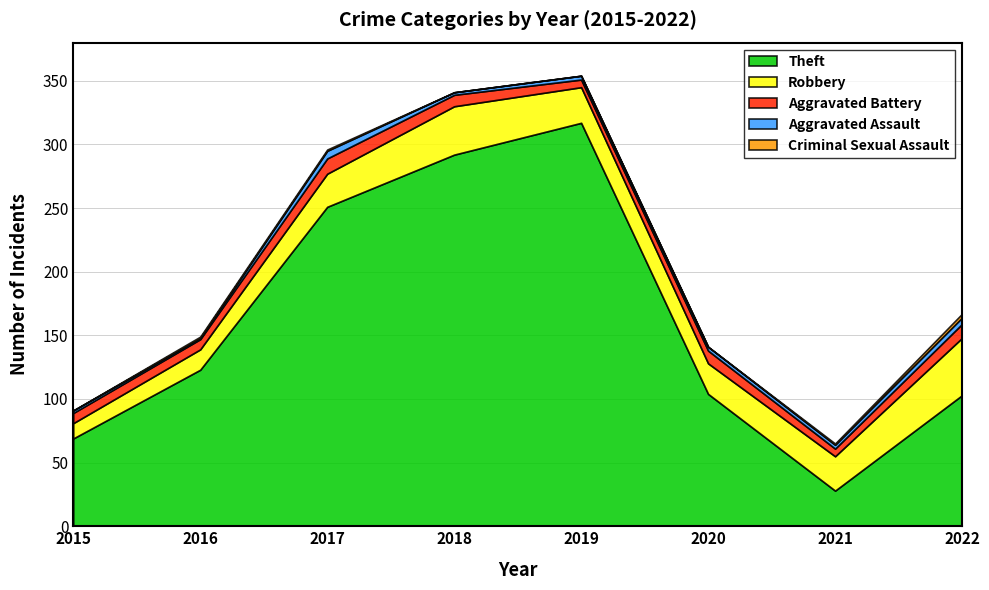

What is the sum of the Robbery values at 2017 and 2016?

42